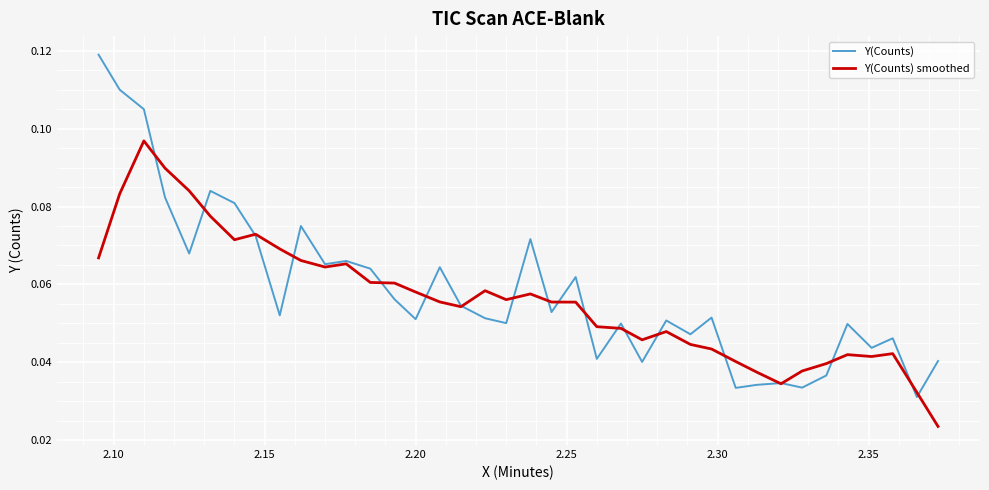

Which series has the widest spread of values?

Y(Counts)